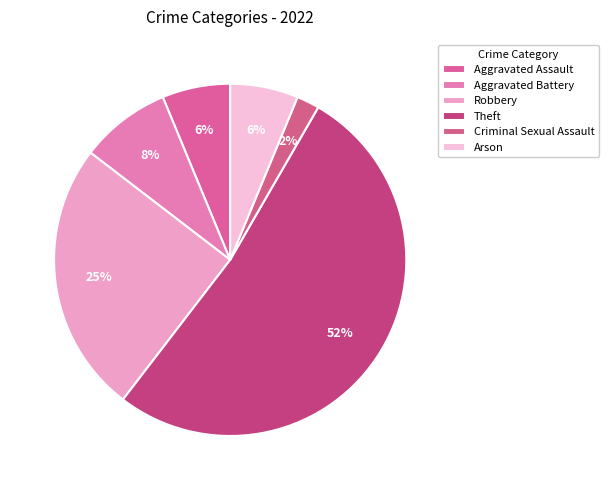

To the nearest percent, what is the difference between the Robbery and Arson slice percentages?

19%